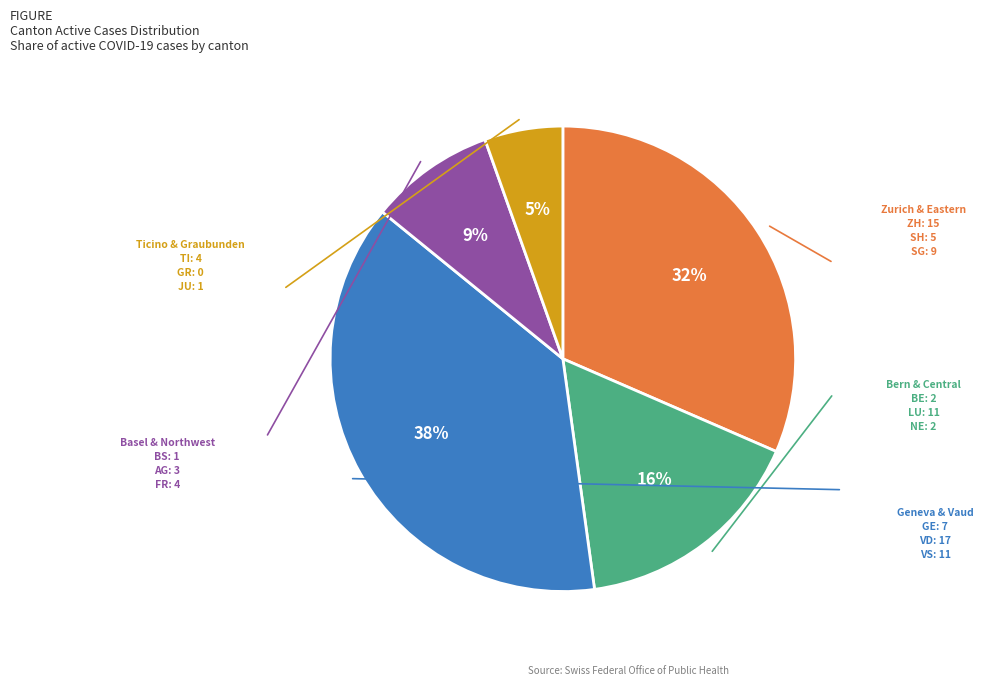

Which slice is the largest?

Geneva & Vaud